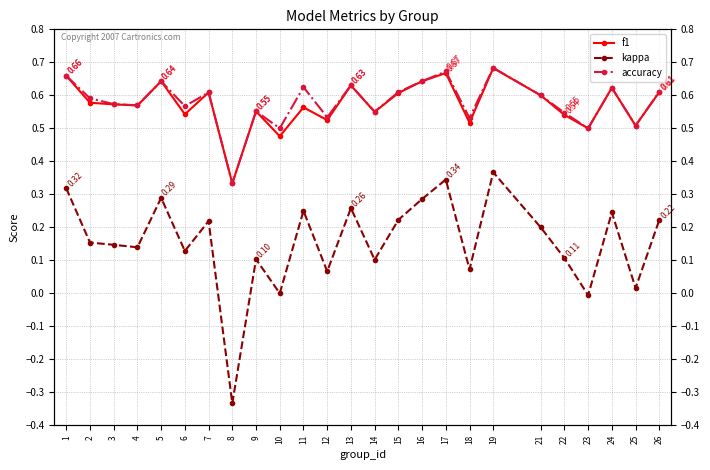

Reading right to left, what are all the values shown in this chart?

f1: 26=0.6	25=0.5	24=0.6	23=0.5	22=0.5	21=0.6	19=0.7	18=0.5	17=0.7	16=0.6	15=0.6	14=0.5	13=0.6	12=0.5	11=0.6	10=0.5	9=0.6	8=0.3	7=0.6	6=0.5	5=0.6	4=0.6	3=0.6	2=0.6	1=0.7
kappa: 26=0.2	25=0.0	24=0.2	23=-0.0	22=0.1	21=0.2	19=0.4	18=0.1	17=0.3	16=0.3	15=0.2	14=0.1	13=0.3	12=0.1	11=0.2	10=0.0	9=0.1	8=-0.3	7=0.2	6=0.1	5=0.3	4=0.1	3=0.1	2=0.2	1=0.3
accuracy: 26=0.6	25=0.5	24=0.6	23=0.5	22=0.5	21=0.6	19=0.7	18=0.5	17=0.7	16=0.6	15=0.6	14=0.6	13=0.6	12=0.5	11=0.6	10=0.5	9=0.6	8=0.3	7=0.6	6=0.6	5=0.6	4=0.6	3=0.6	2=0.6	1=0.7